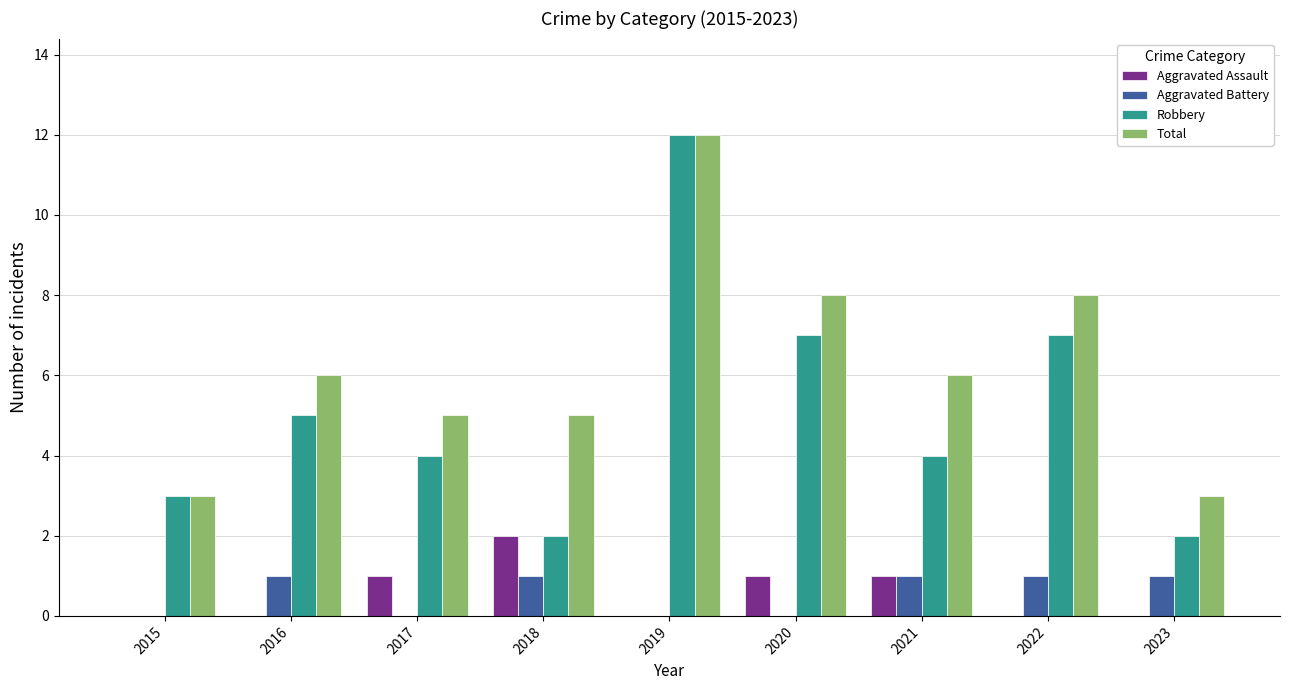

Reading right to left, extract all data points from this chart.

Aggravated Assault: 2023=0	2022=0	2021=1	2020=1	2019=0	2018=2	2017=1	2016=0	2015=0
Aggravated Battery: 2023=1	2022=1	2021=1	2020=0	2019=0	2018=1	2017=0	2016=1	2015=0
Robbery: 2023=2	2022=7	2021=4	2020=7	2019=12	2018=2	2017=4	2016=5	2015=3
Total: 2023=3	2022=8	2021=6	2020=8	2019=12	2018=5	2017=5	2016=6	2015=3